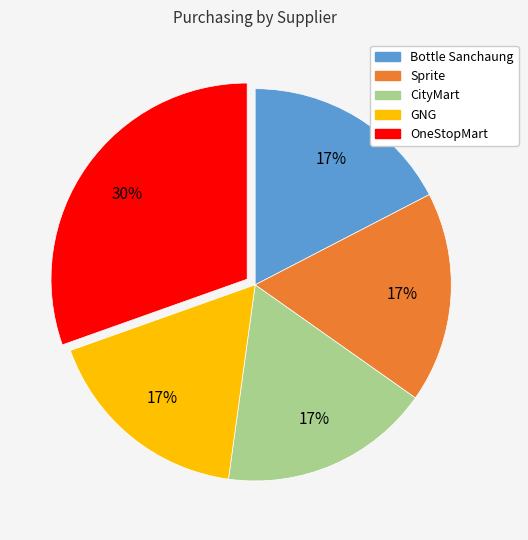

Is the sum of GNG and Bottle Sanchaung greater than half?

No